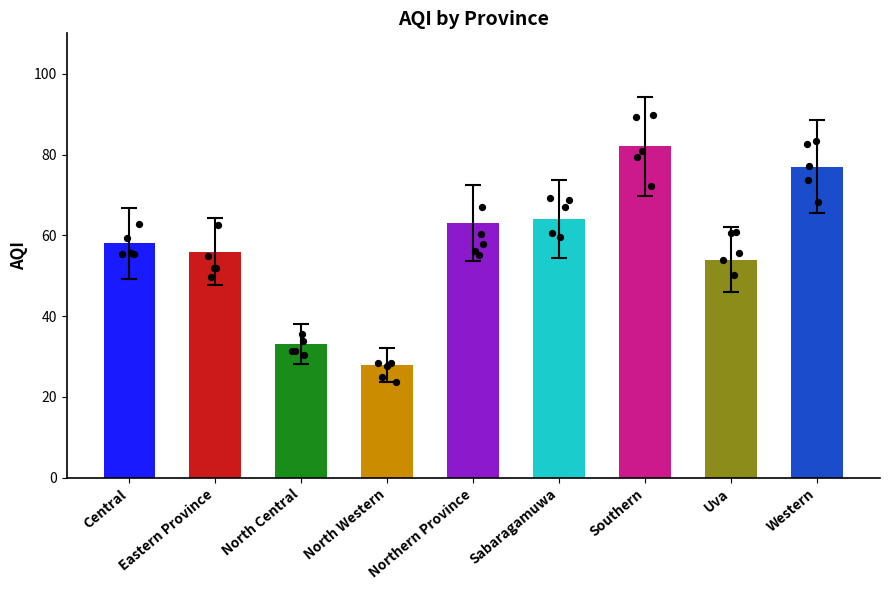

Between Northern Province and Central, which is larger?

Northern Province